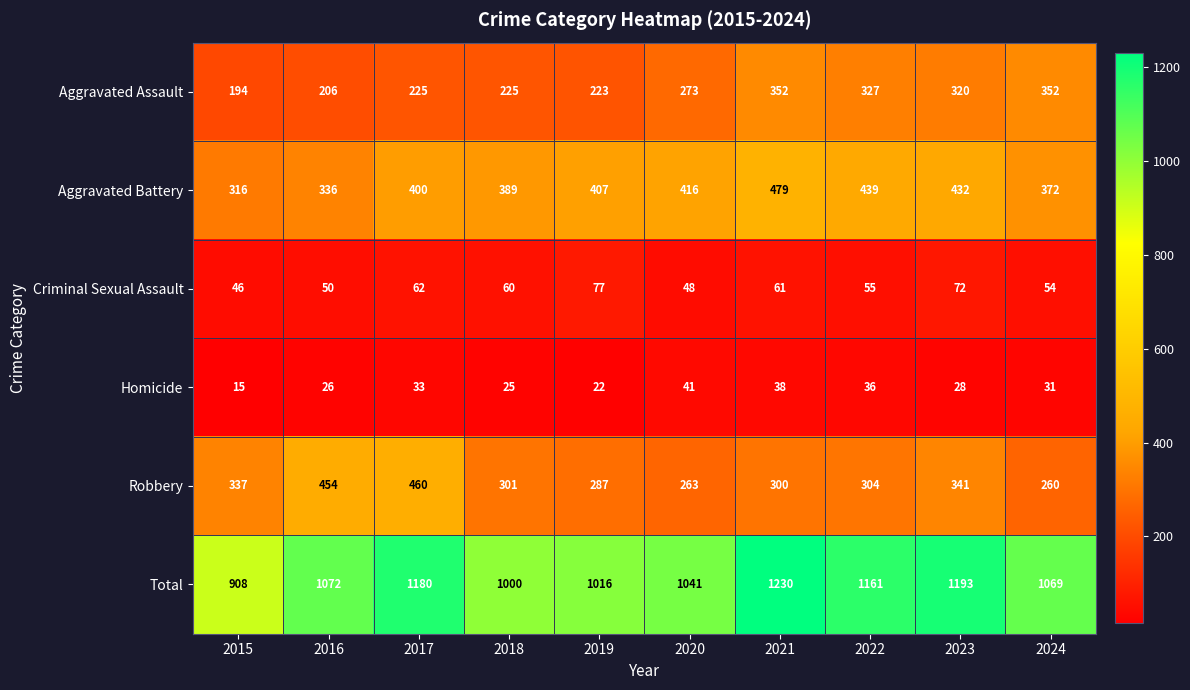

The Criminal Sexual Assault series shows 98 at 2018. True or false?

False